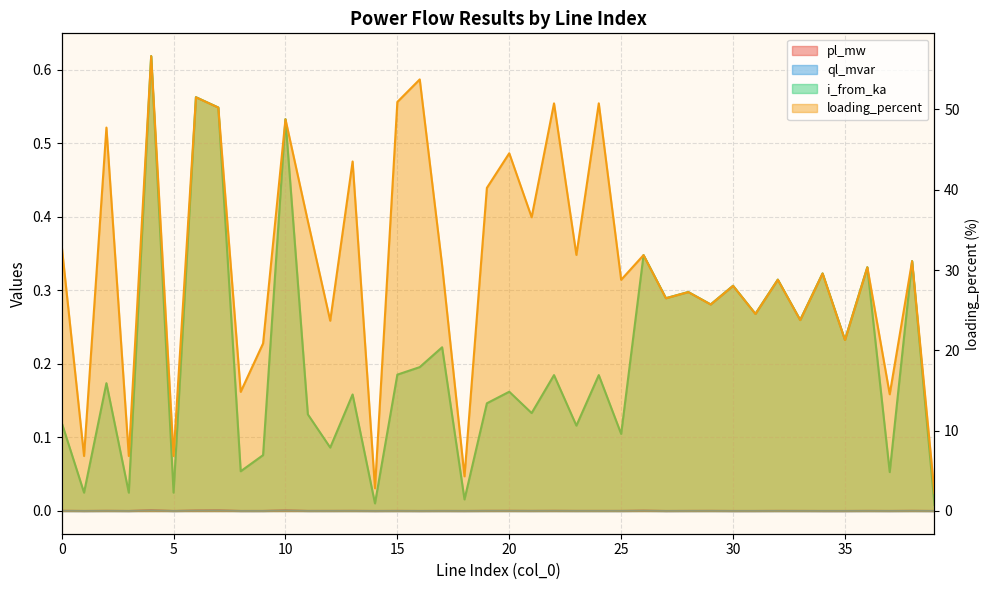

The value of pl_mw at 0 is 0.0. True or false?

True